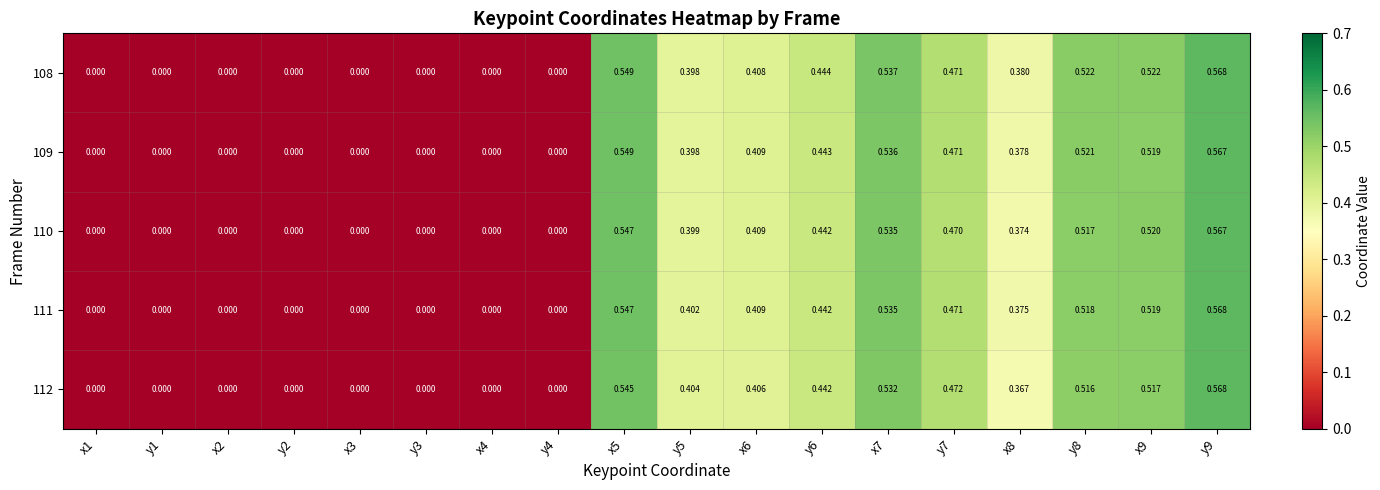

Count the number of data series in this chart.

5